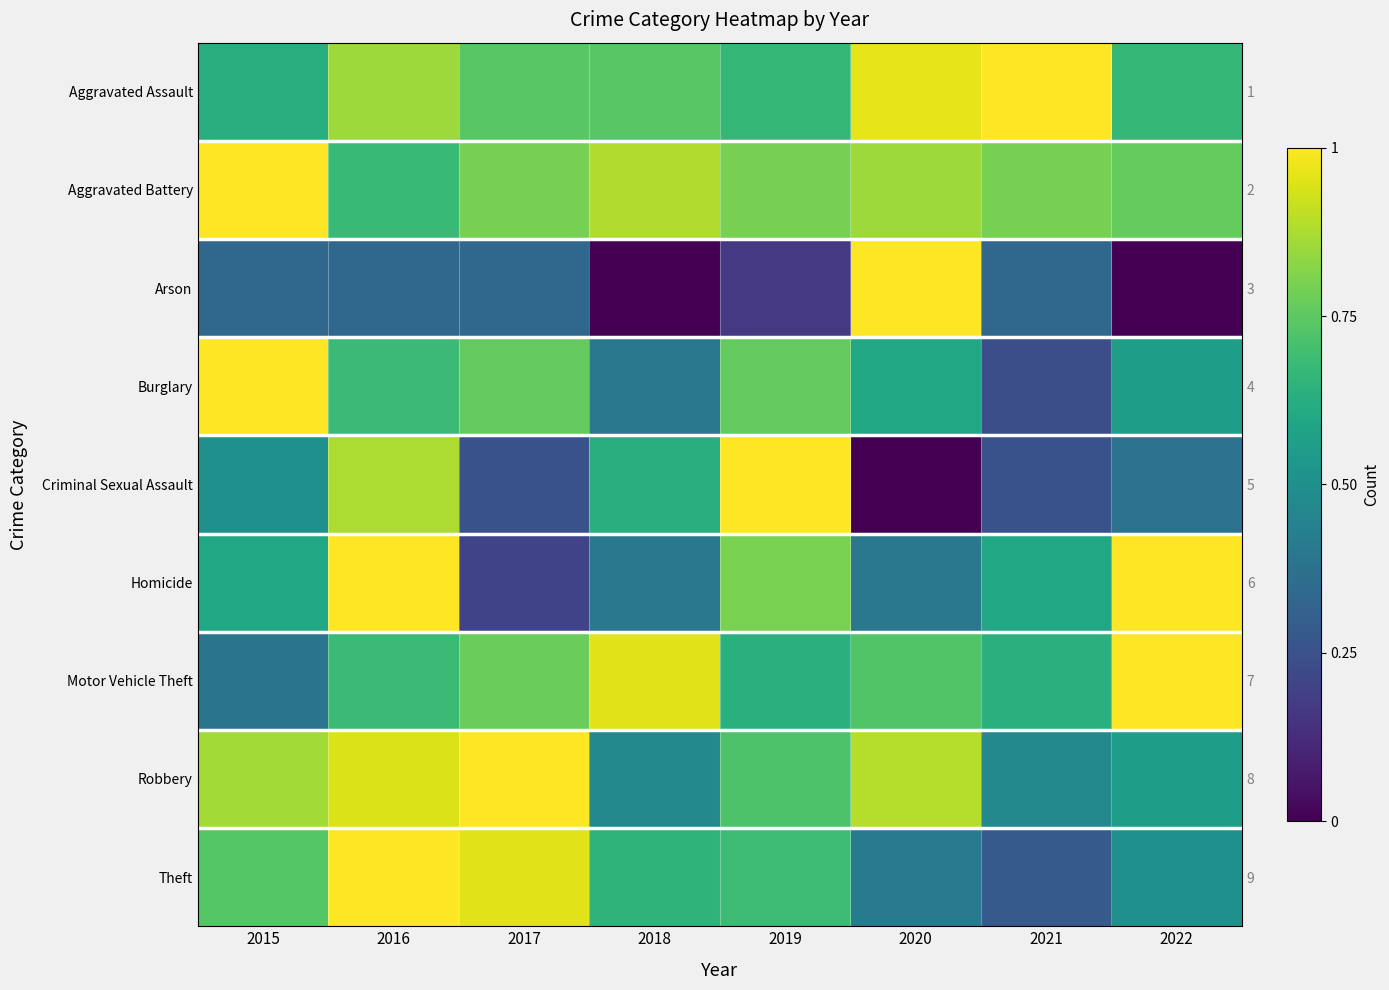

What is the difference between the maximum and minimum values in the Motor Vehicle Theft series?

0.6